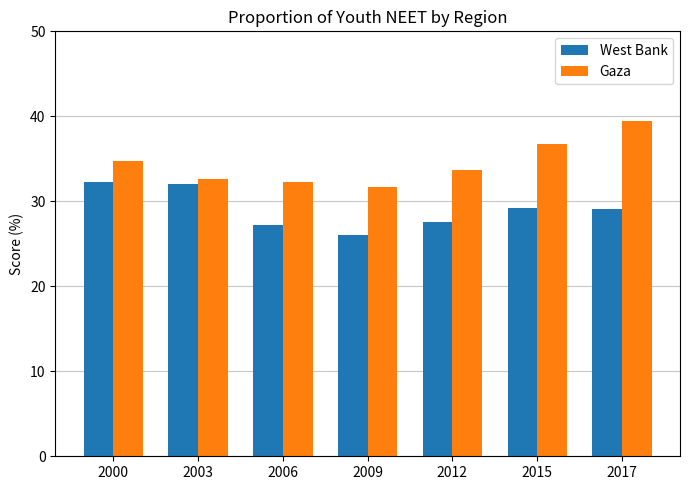

At which category does the chart reach its minimum across all series?

2009